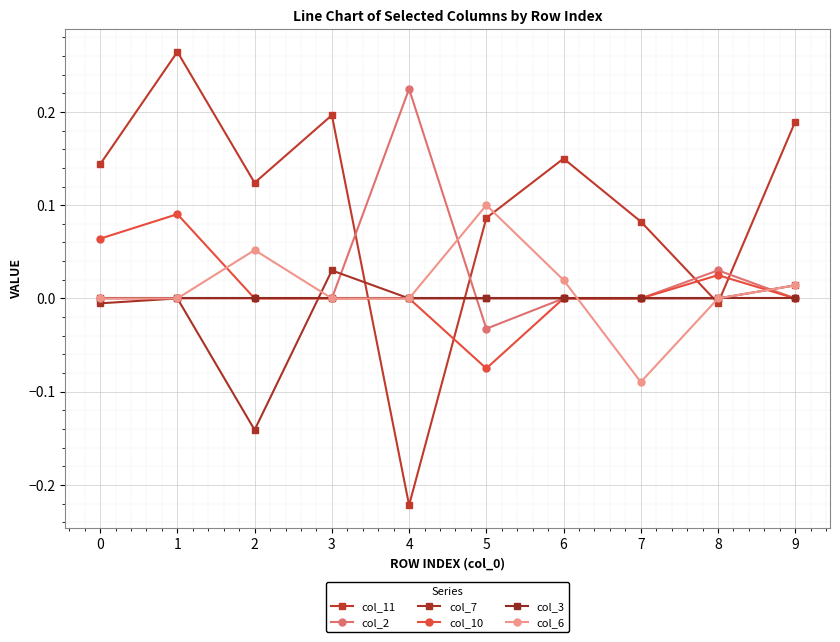

True or false: col_2 and col_7 intersect in this chart.

True